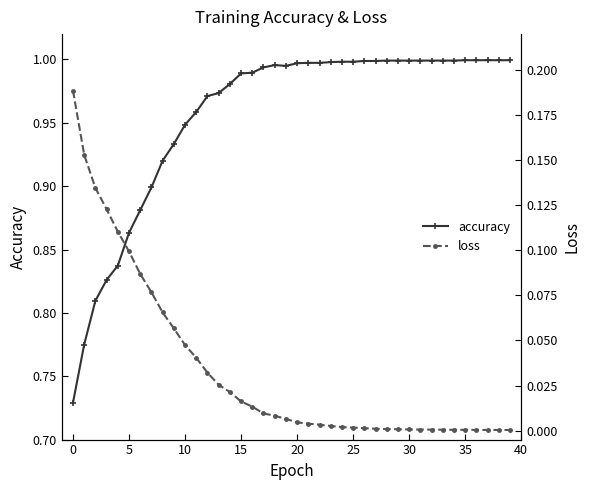

What are all the series names shown in the legend?

accuracy, loss